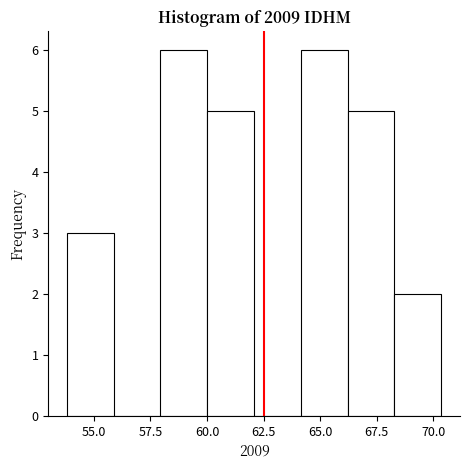

Reading left to right, transcribe this chart: for each bar, give the range it covers on the x-axis and its height. Neither the bar edges nor the heights are printed on the chart, so give them approximately, as read against the axes.

54.0 to 56.0: 3
56.0 to 58.0: 0
58.0 to 60.0: 6
60.0 to 62.0: 5
62.0 to 64.0: 0
64.0 to 66.0: 6
66.0 to 68.5: 5
68.5 to 70.5: 2